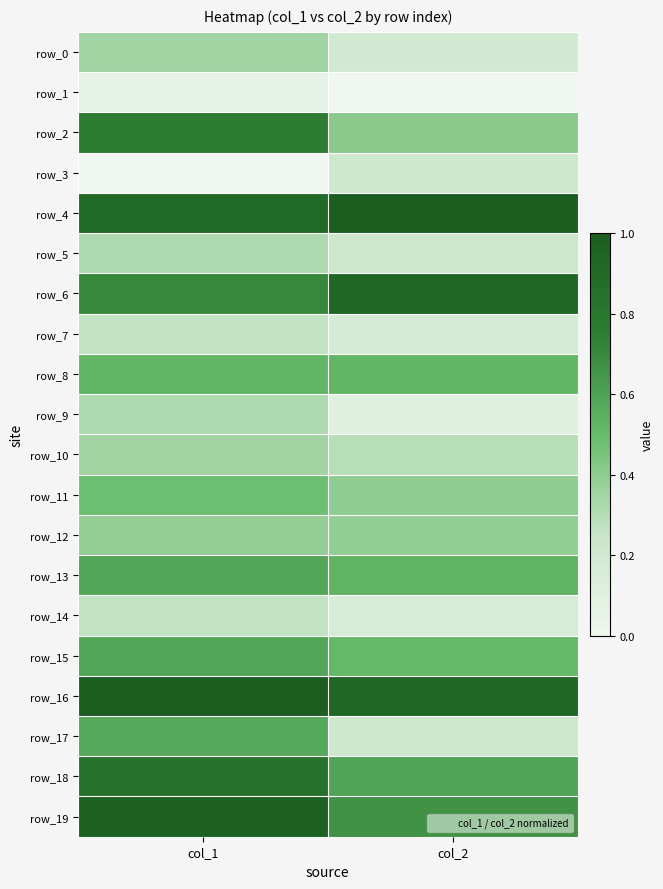

Which series has the largest total across all categories?

row_16